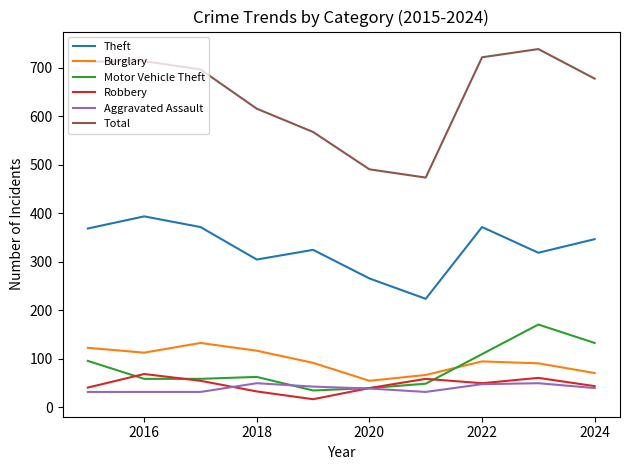

In Burglary, how many points are lower than both neighbors (excluding endpoints)?

2